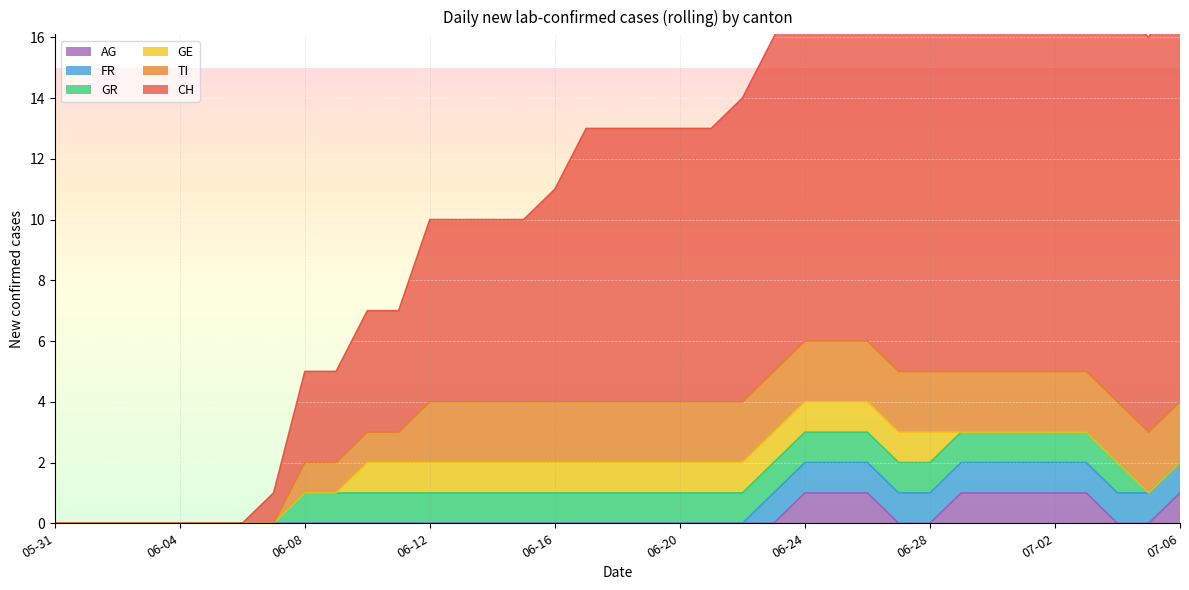

What is the sum of all CH values?

277